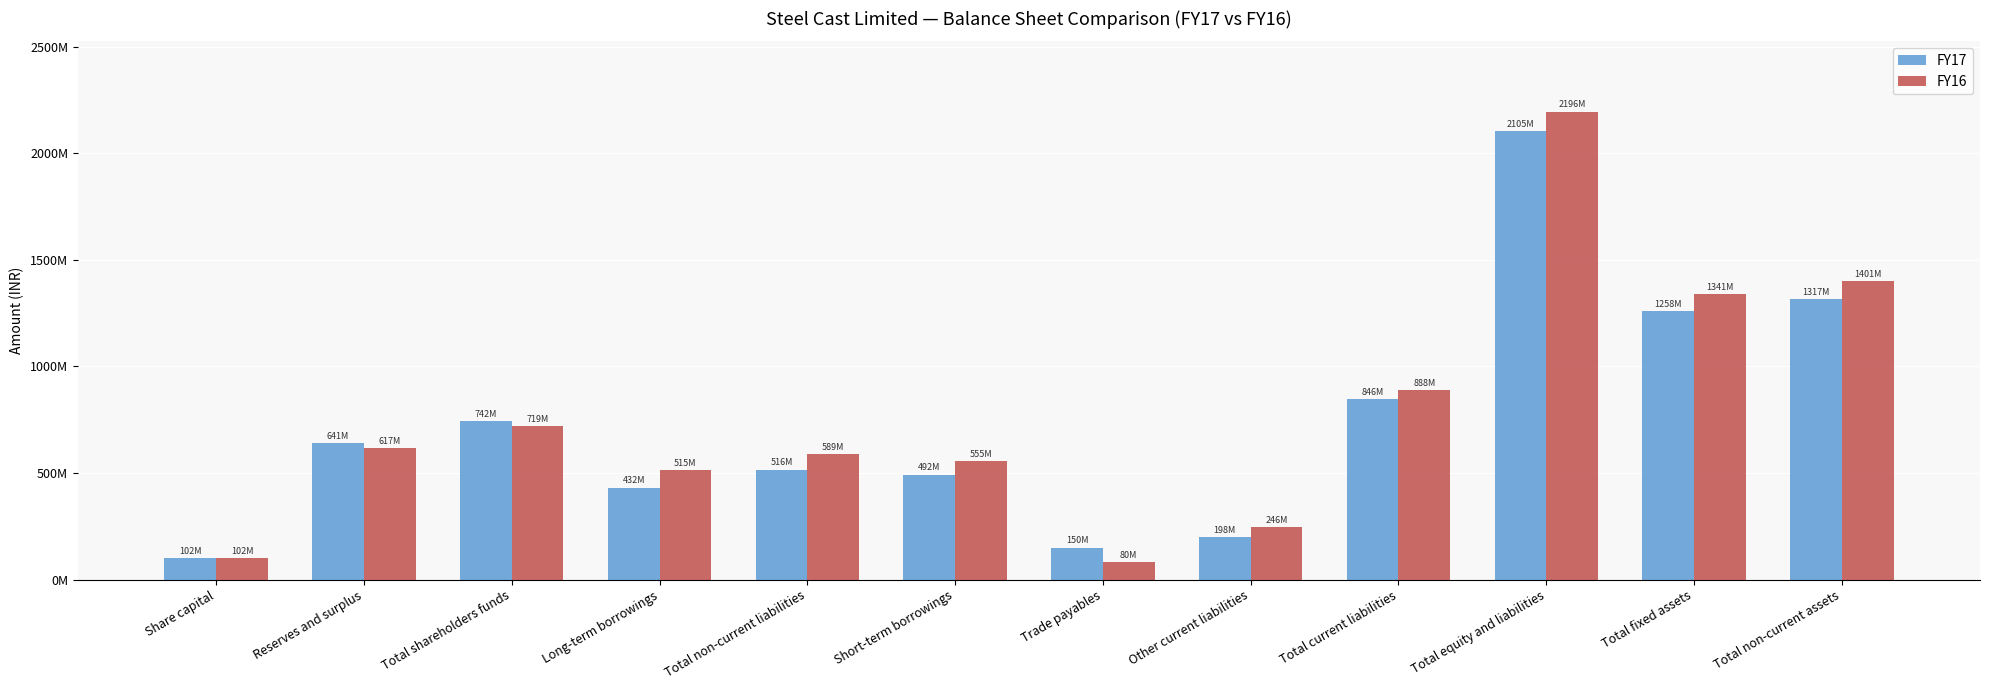

What are all the series names shown in the legend?

FY17, FY16